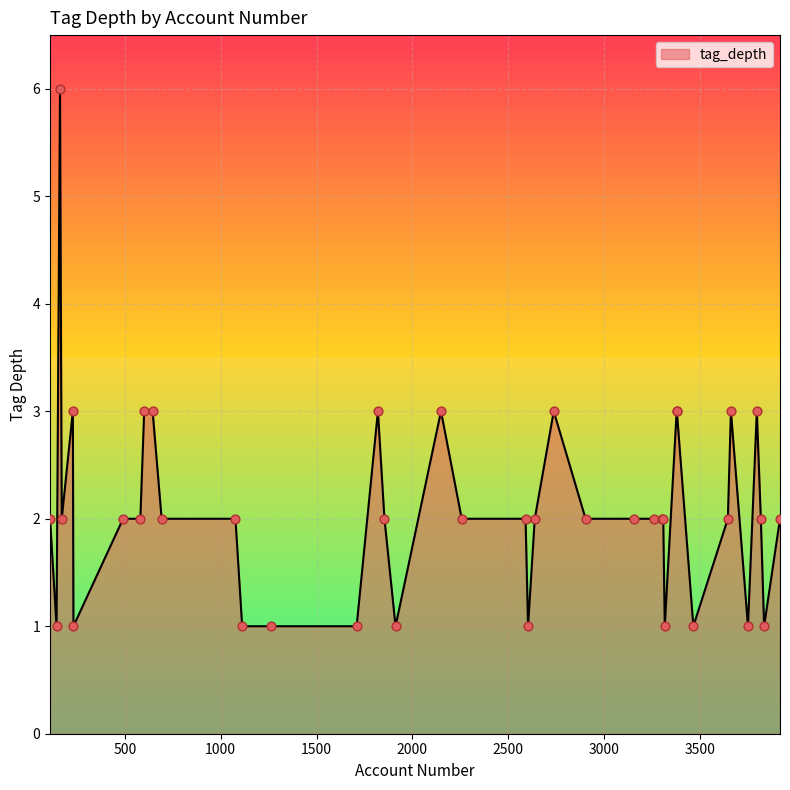

What is the greatest value displayed?

6